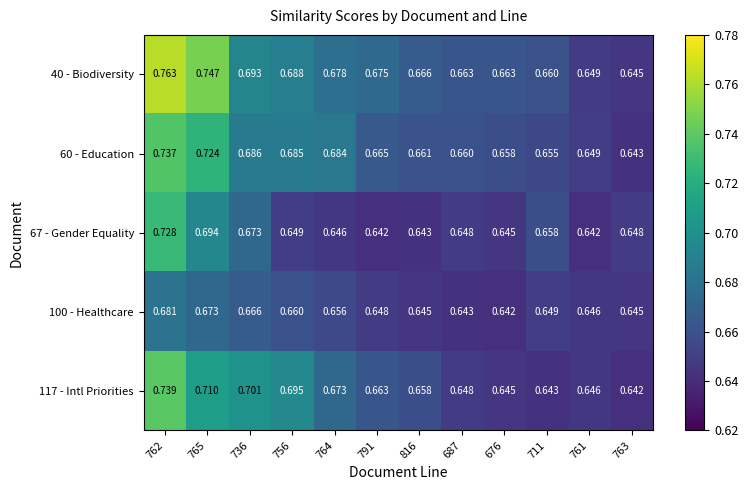

Is the value of 60 - Education at 765 greater than the value of 40 - Biodiversity at 762?

No